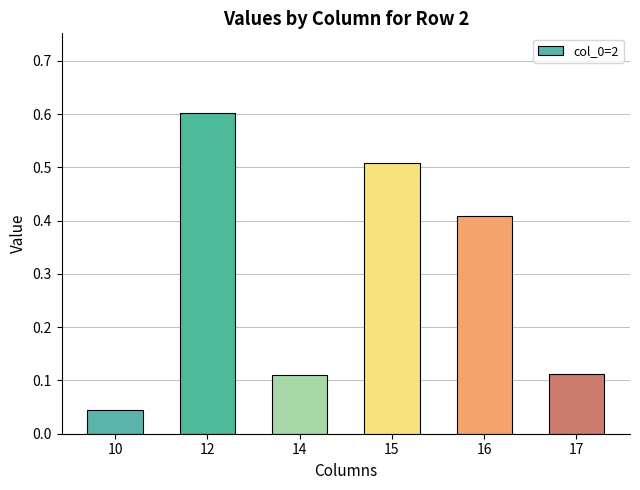

What is the sum of the values at 14 and 15?

0.6